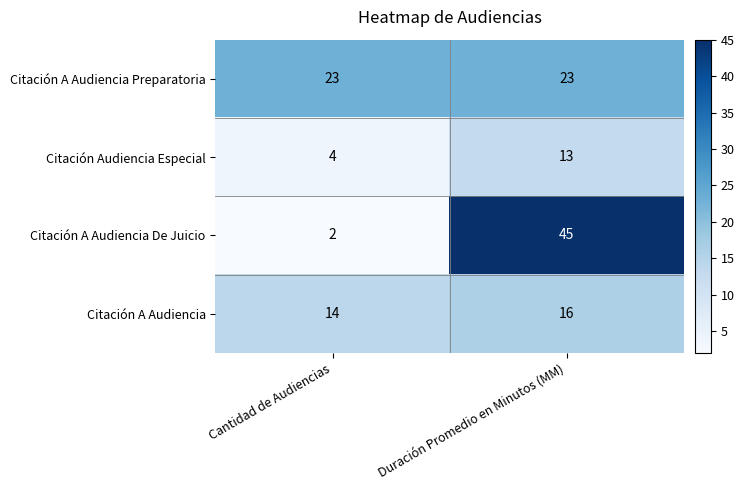

What is the difference between the highest and lowest values at Duración Promedio en Minutos (MM)?

32